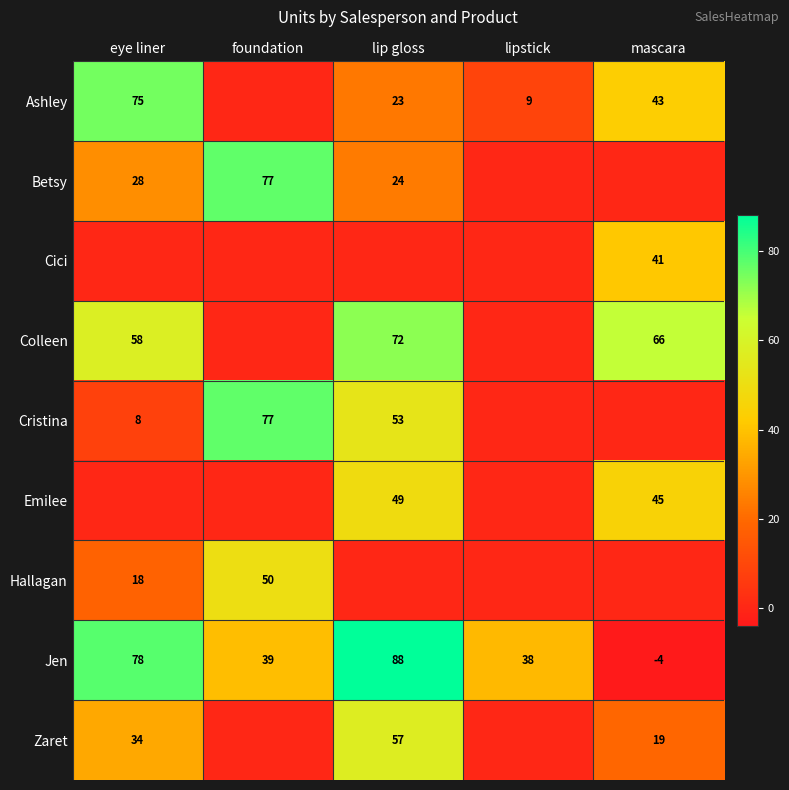

What is the sum of all Jen values?

239